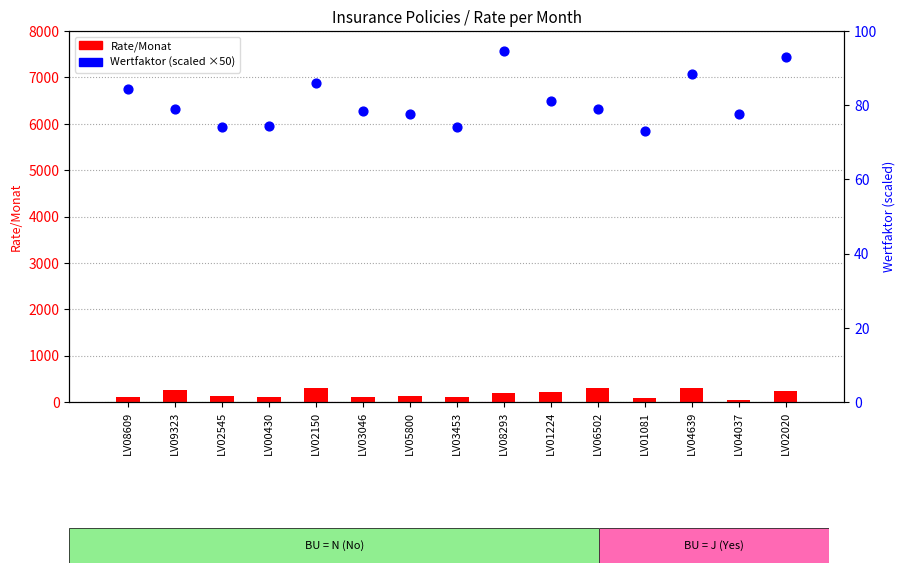

Which series reaches the minimum Y coordinate?

Rate/Monat